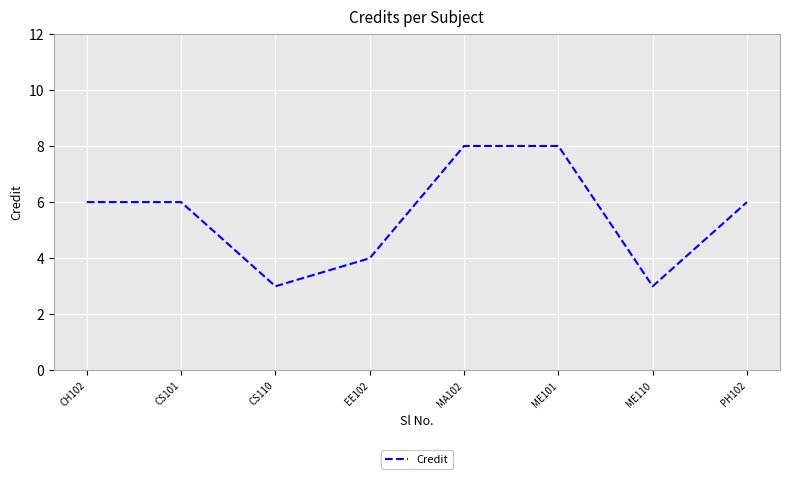

Count the values in the range 4 to 8.

6